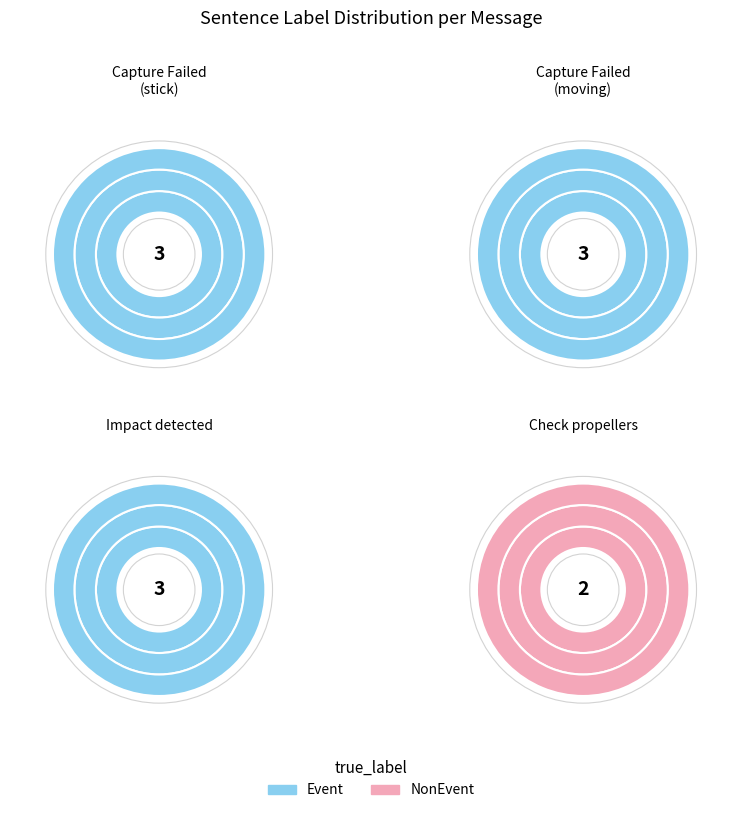

True or false: Capture Failed (moving) accounts for 42% of the total.

False